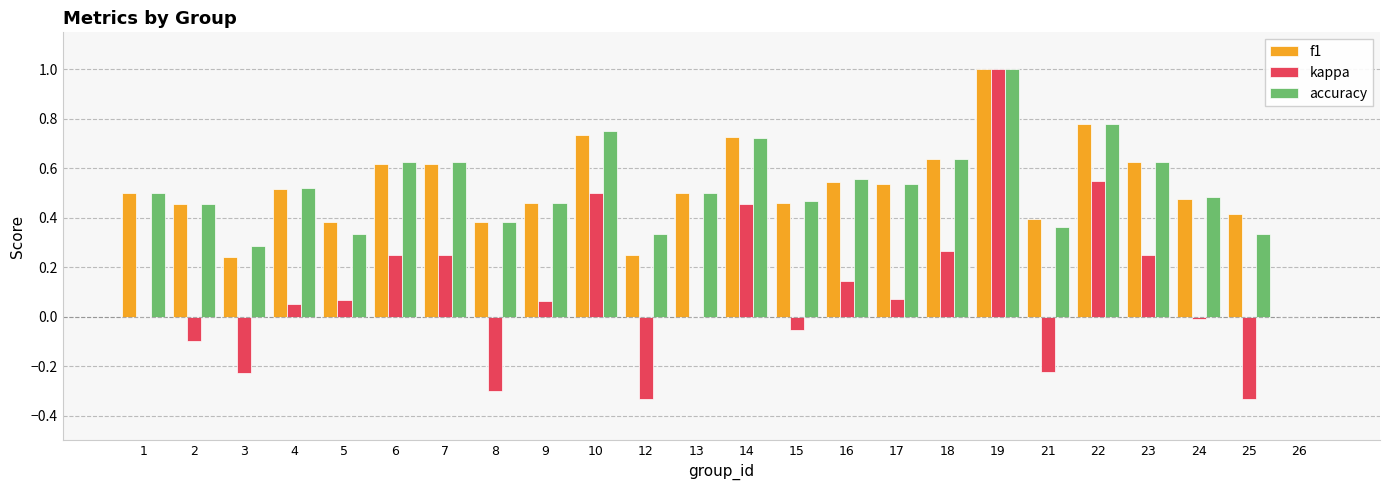

At which category is the sum across all series the highest?

19